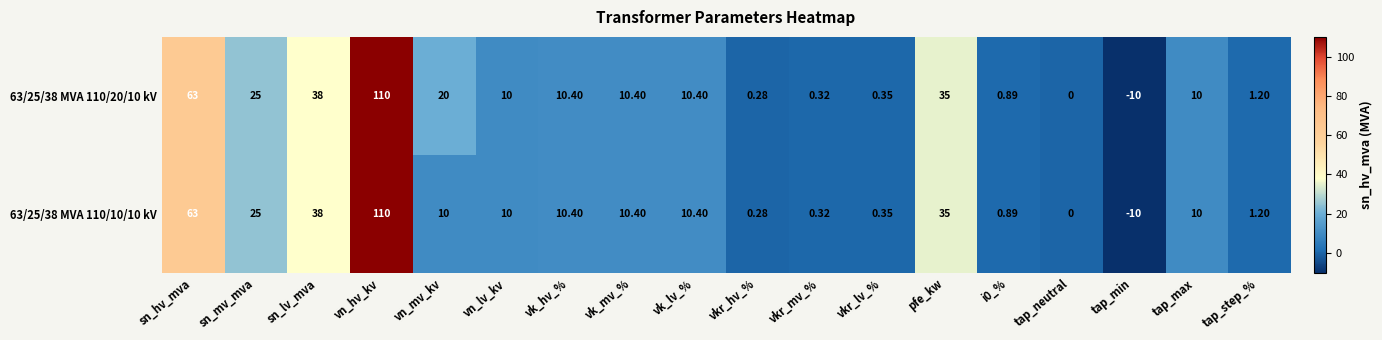

Which label corresponds to the smallest value in the chart?

tap_min